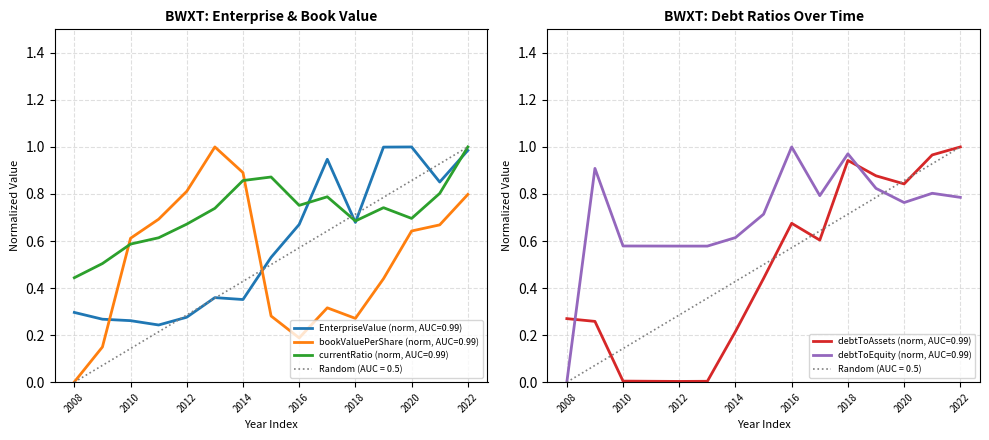

What are all the series names shown in the legend?

EnterpriseValue, bookValuePerShare, currentRatio, debtToAssets, debtToEquity